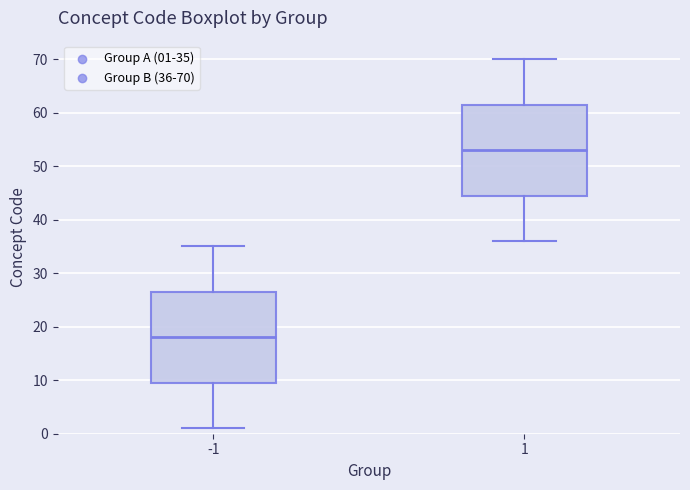

Reading left to right, read every box against the y-axis: the position of its median line, the range the box covers, and the ends of its whiskers. The values are not printed on the chart, so give them approximately, as read against the axis.

-1: median 18, box 10 to 27, whiskers 1 to 35
1: median 53, box 45 to 62, whiskers 36 to 70